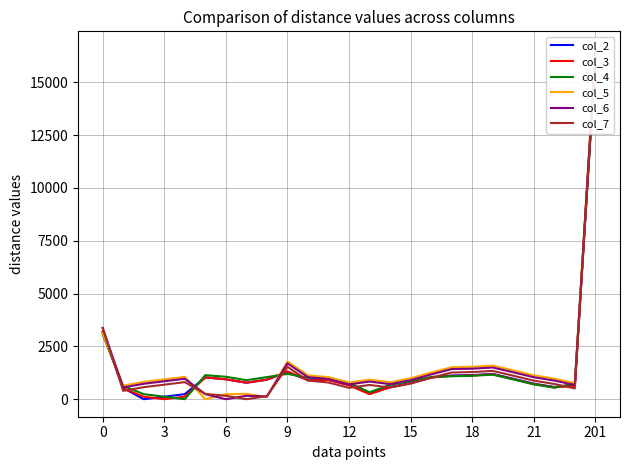

Which series has the largest total across all categories?

col_5